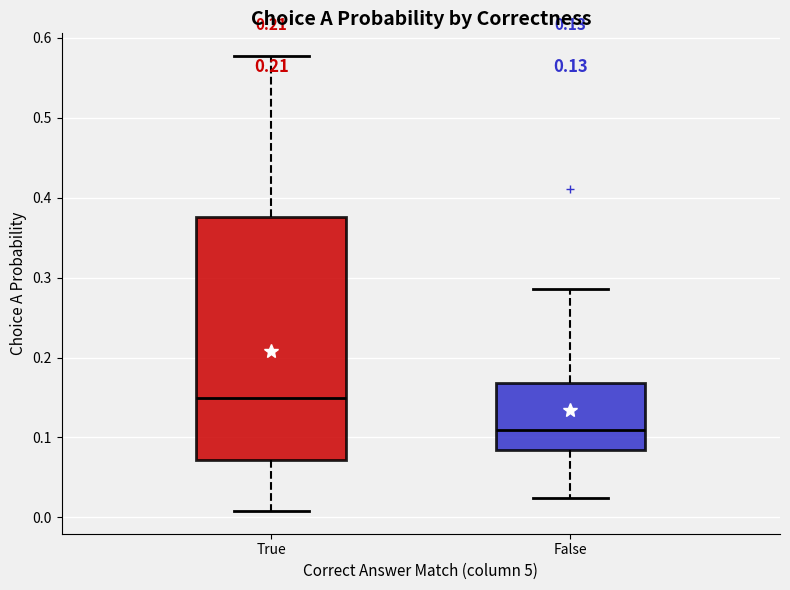

Which box is the tallest, from its lower edge to its upper edge?

True